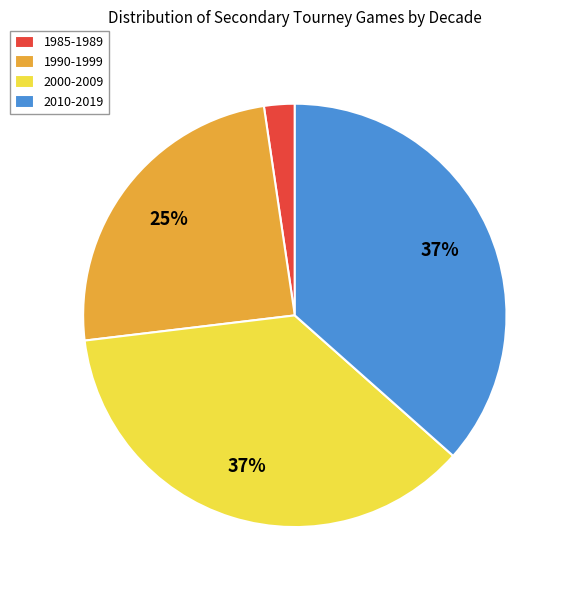

Does 2000-2009 represent more than half of the total?

No